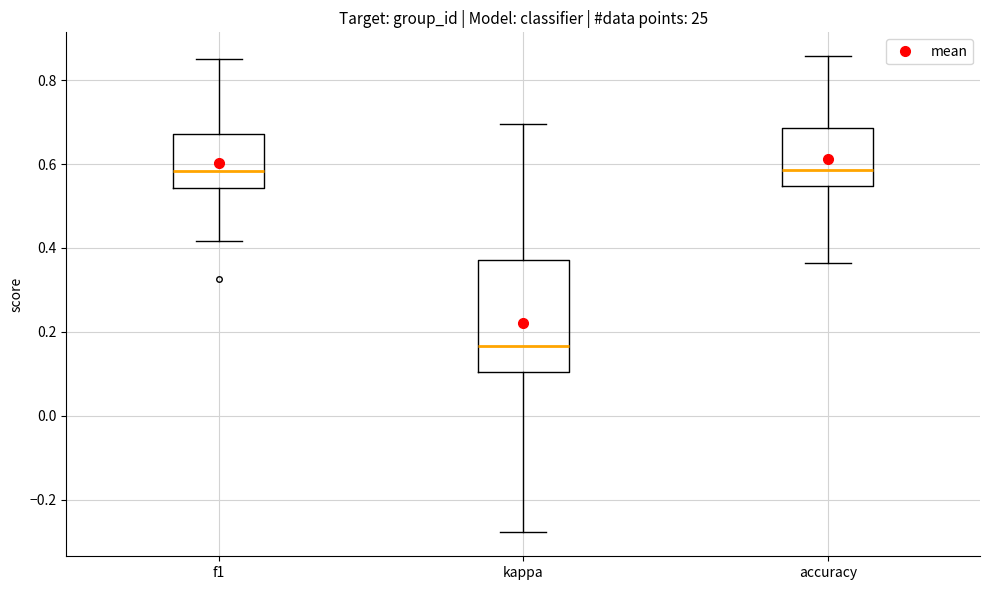

Where does the upper whisker of the box for kappa end on the y-axis? The values are not printed on the chart, so give them approximately, as read against the axis.

0.70